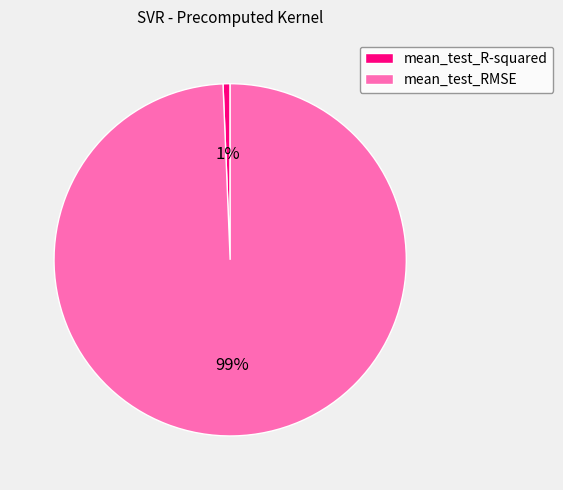

Which slice is the largest?

mean_test_RMSE